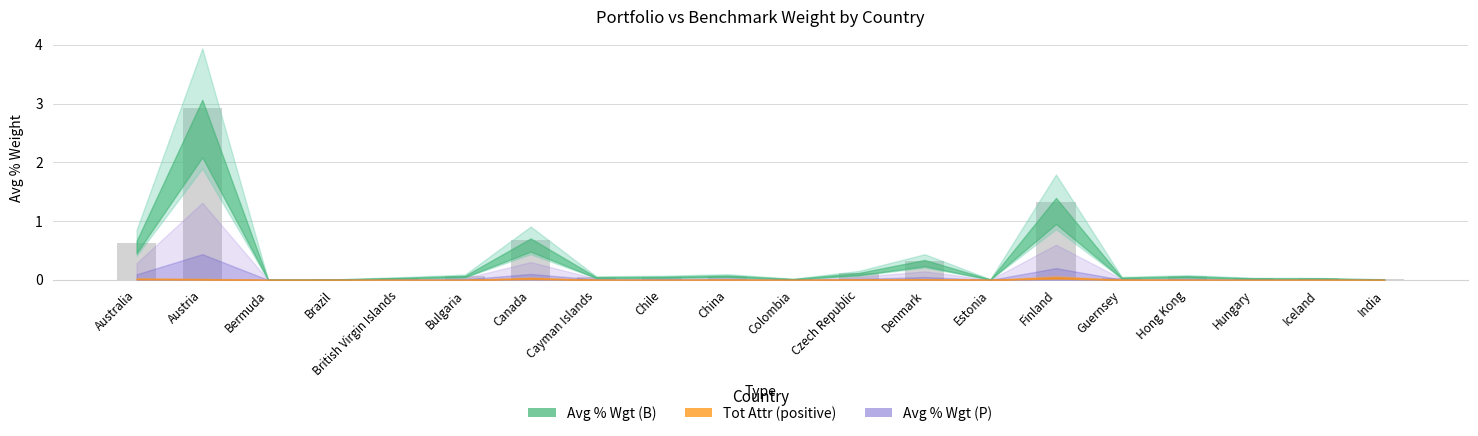

What is the maximum value shown in the chart?

2.9